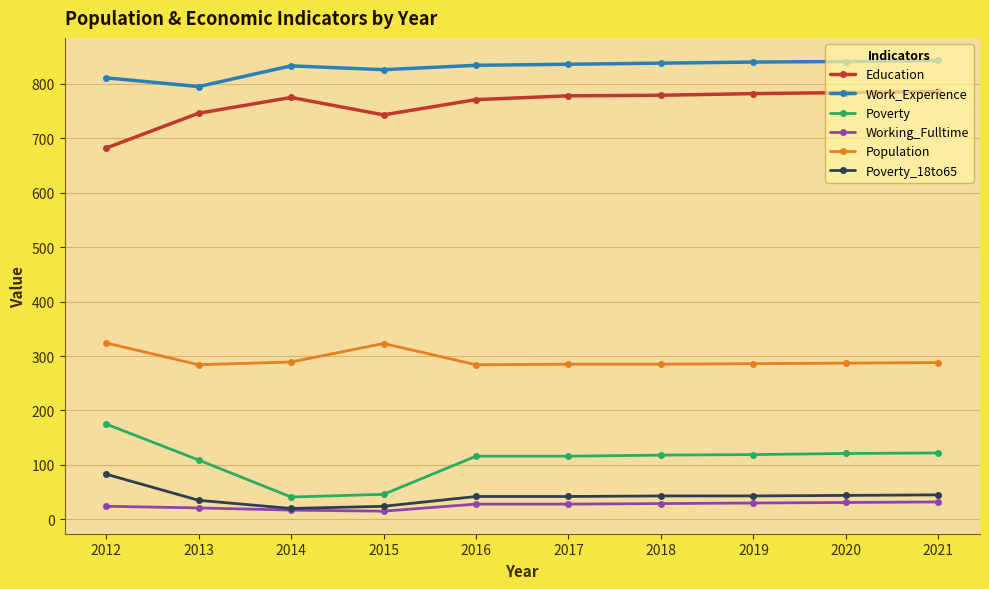

Is it true that Poverty equals 46 at 2015?

True